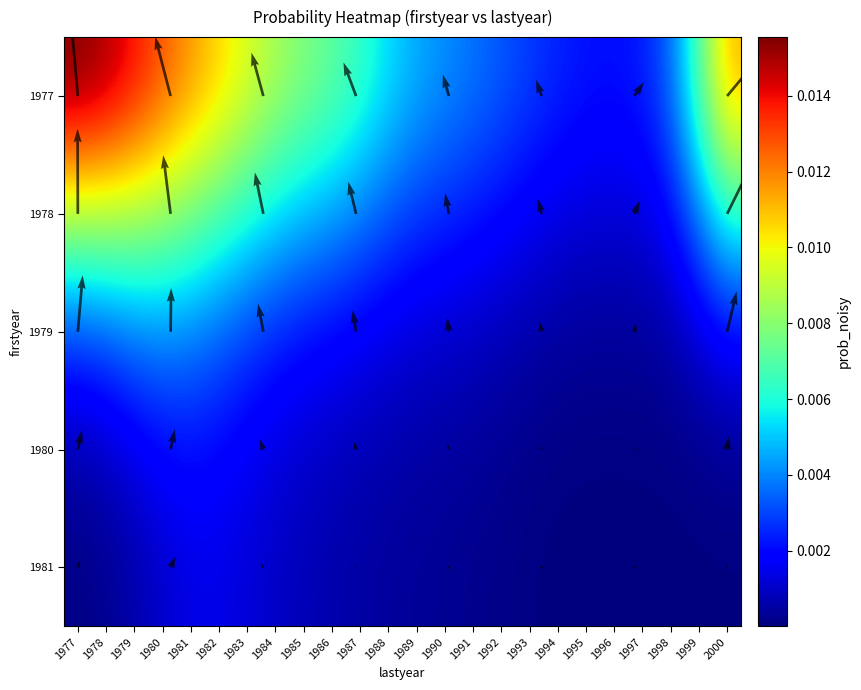

At which label is 1981 closest to 0?

1996